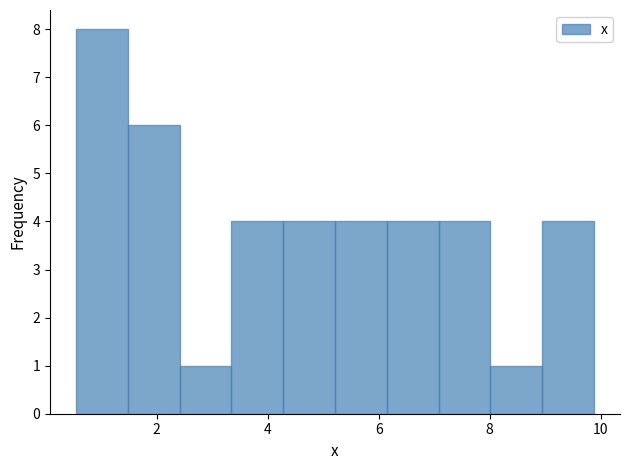

How tall is the bar that spans 5.2 to 6.2 on the x-axis? Neither the bar edges nor the heights are printed on the chart, so give them approximately, as read against the axes.

4